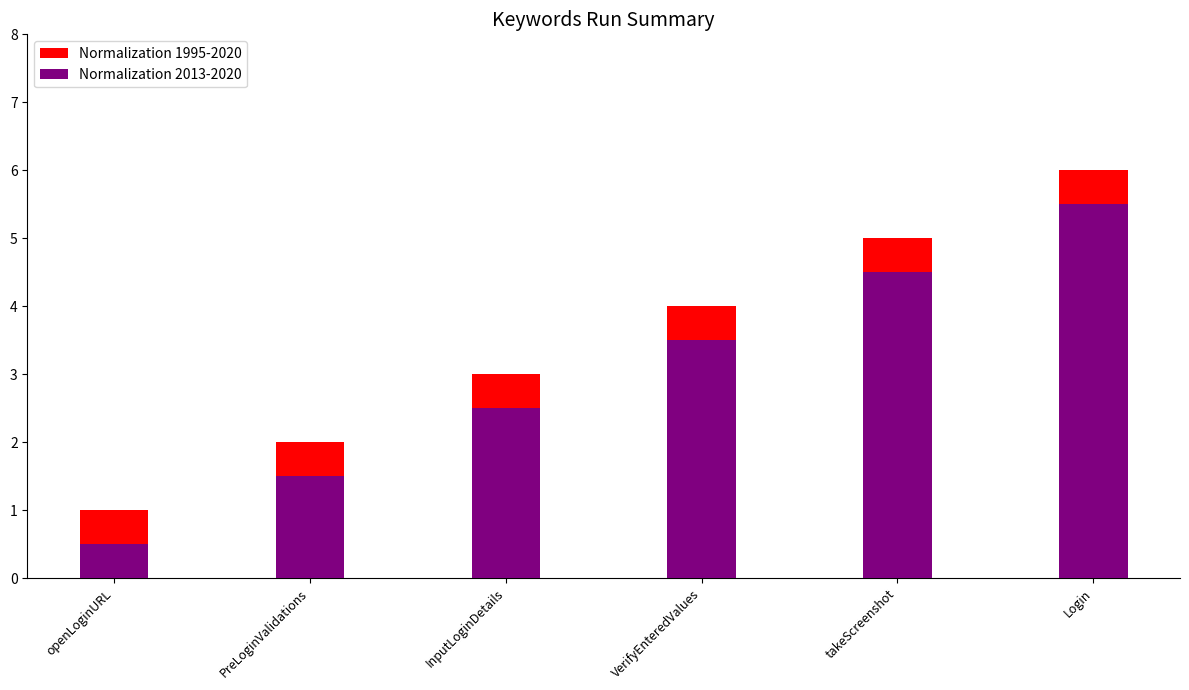

Which series has the widest spread of values?

Normalization 1995-2020